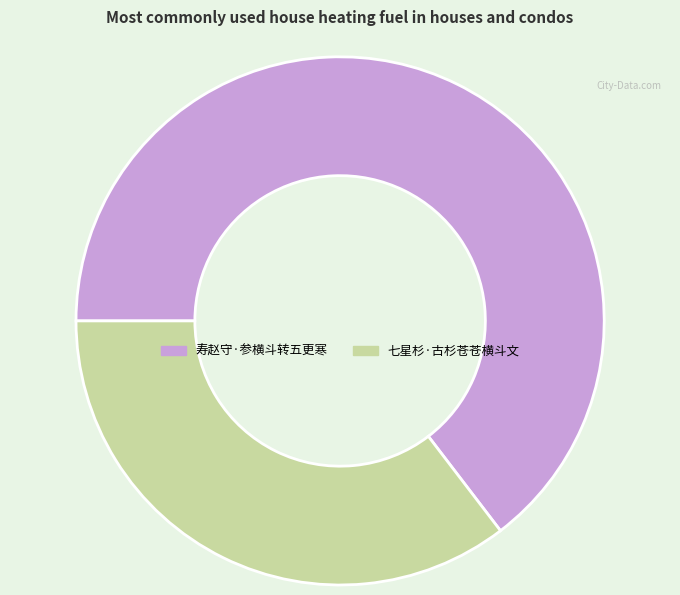

What is the ratio of the value at 寿赵守·参横斗转五更寒 to the value at 七星杉·古杉苍苍横斗文?

1.8